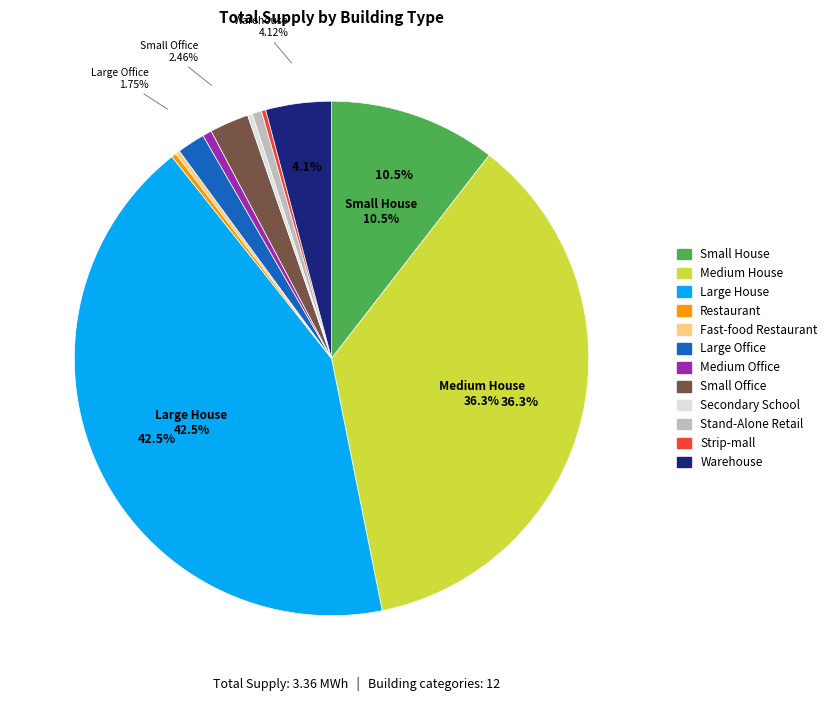

What is the largest slice in the pie chart?

Large House